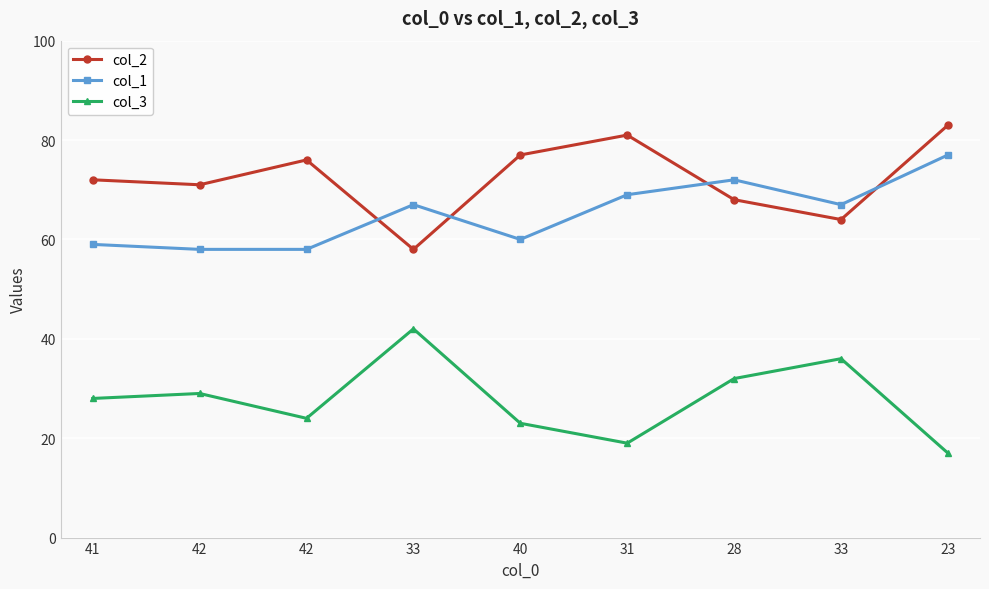

What are all the series names shown in the legend?

col_2, col_1, col_3